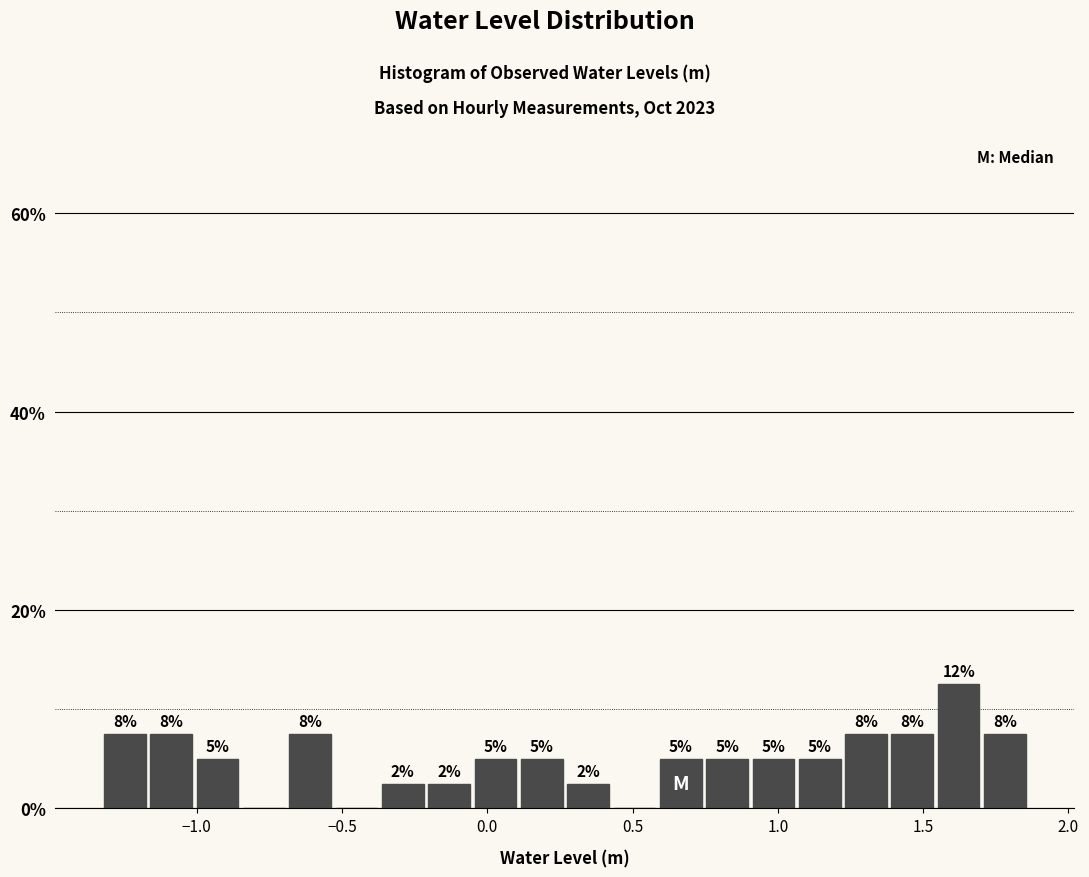

Around what value on the x-axis is the tallest bar? Give the approximate position of its centre, as read against the axis.

1.60